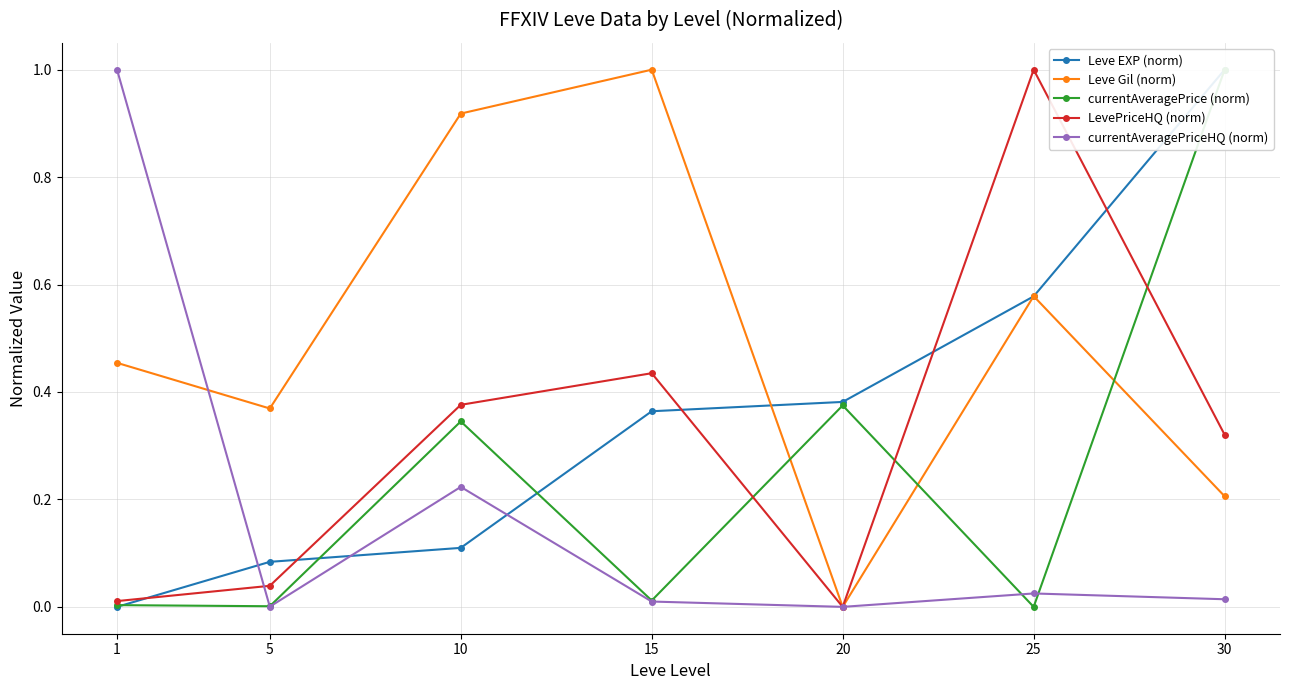

What is the total value across all series at 15?

1.8